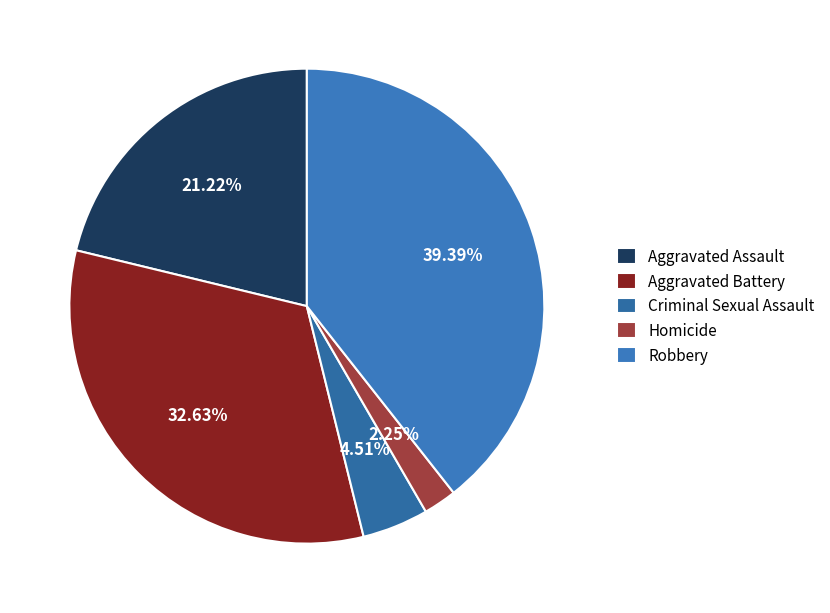

What is the total percentage of Criminal Sexual Assault and Aggravated Assault?

25.7%